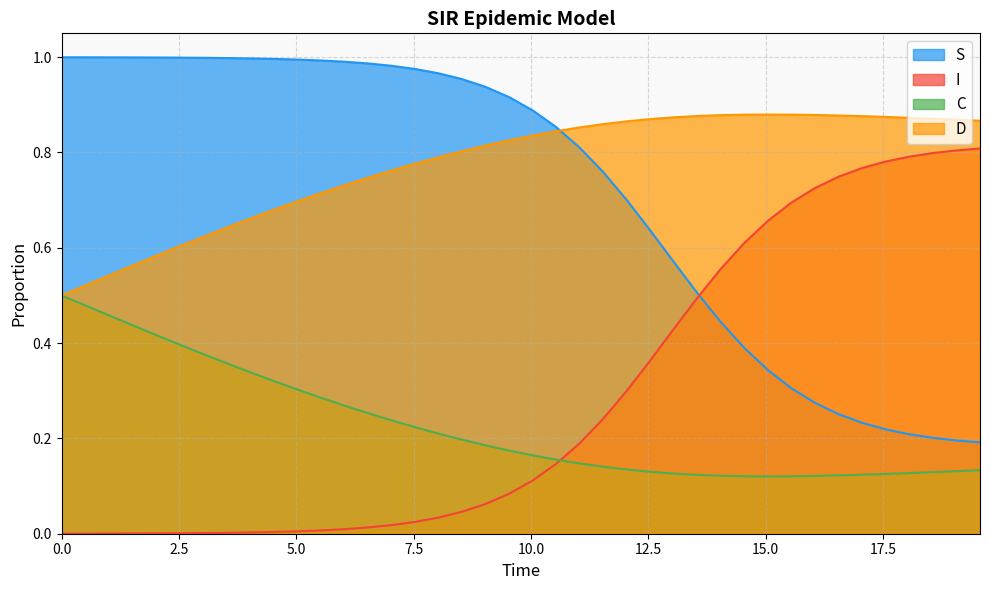

What is the label of the 27th point from the left?

26